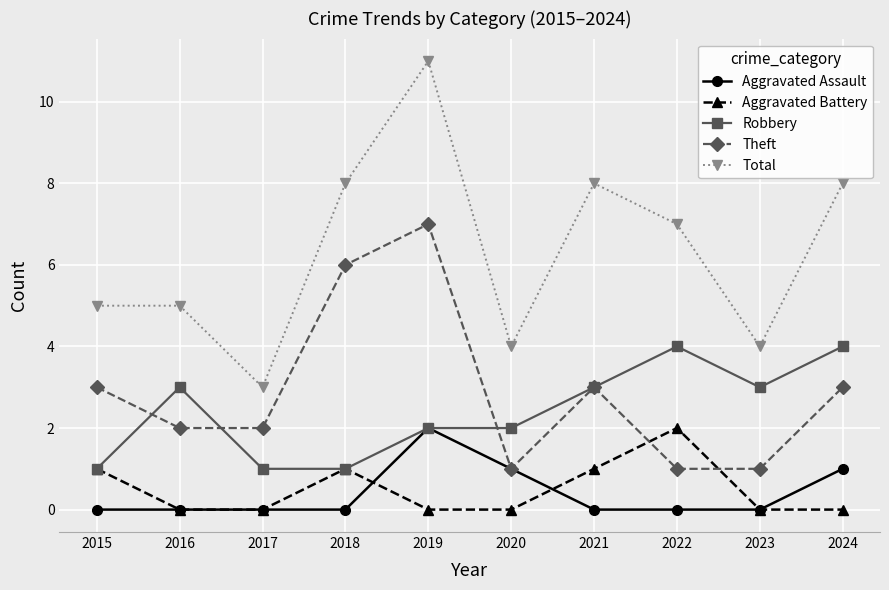

What is the sum of all Theft values?

29